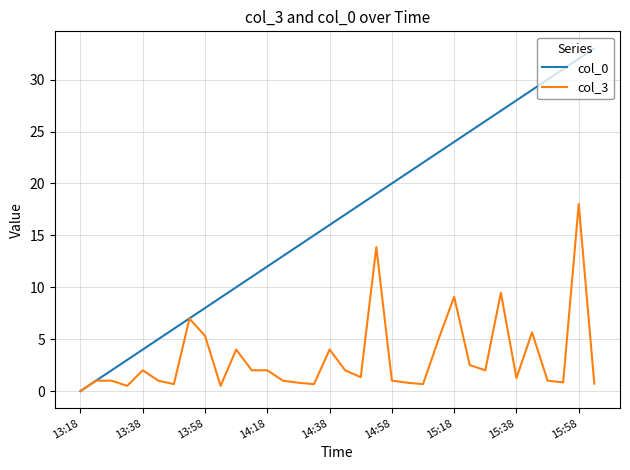

List the series in order of their overall mean, highest first.

col_0, col_3